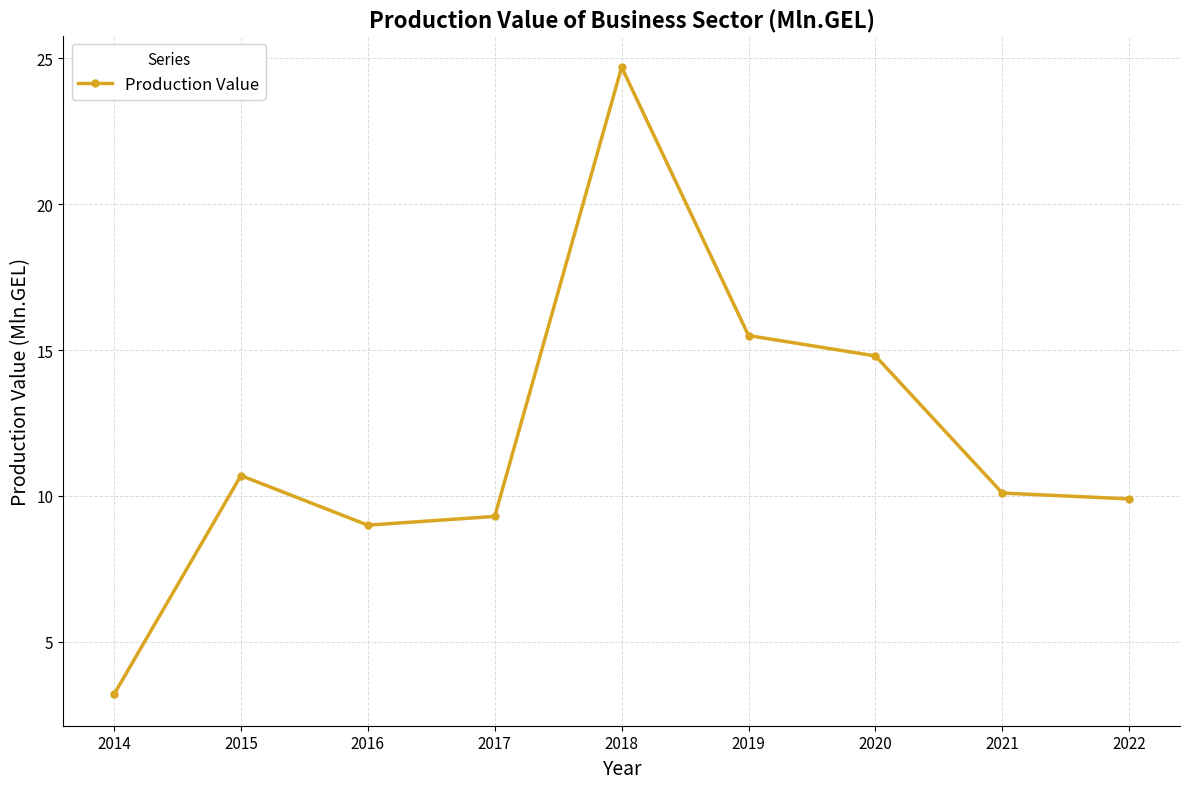

List the labels in order of value, smallest first.

2014, 2016, 2017, 2022, 2021, 2015, 2020, 2019, 2018